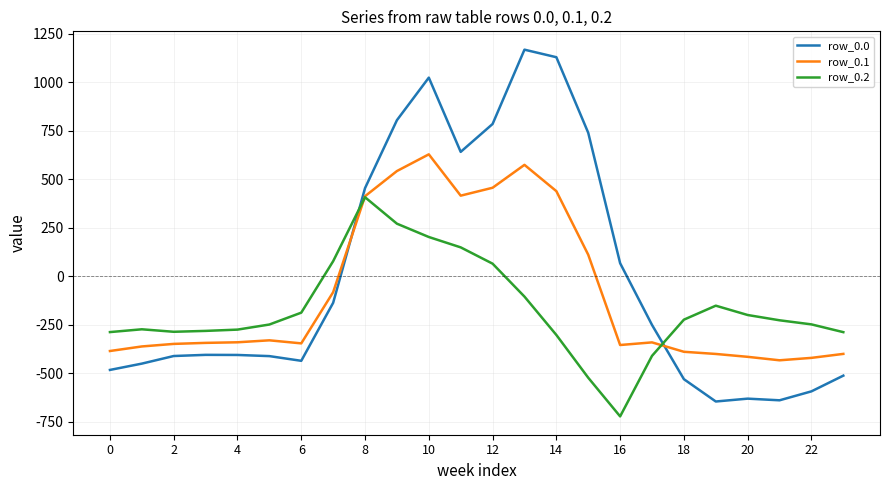

How many lines are shown in the chart?

3